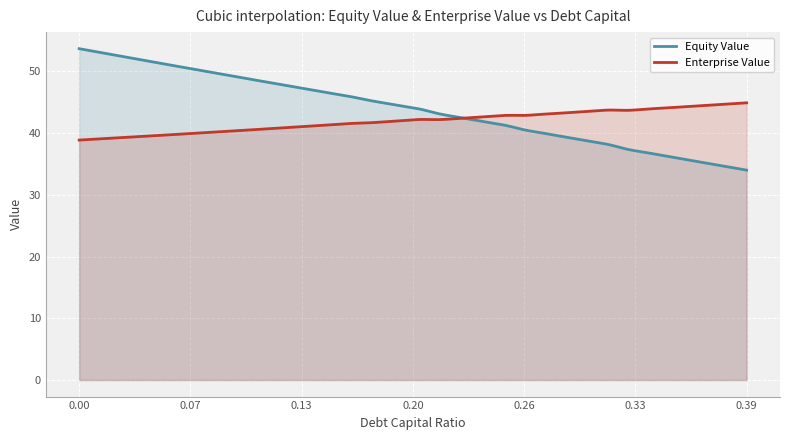

True or false: enterprise_value has a value of 42.9 at 0.26.

True